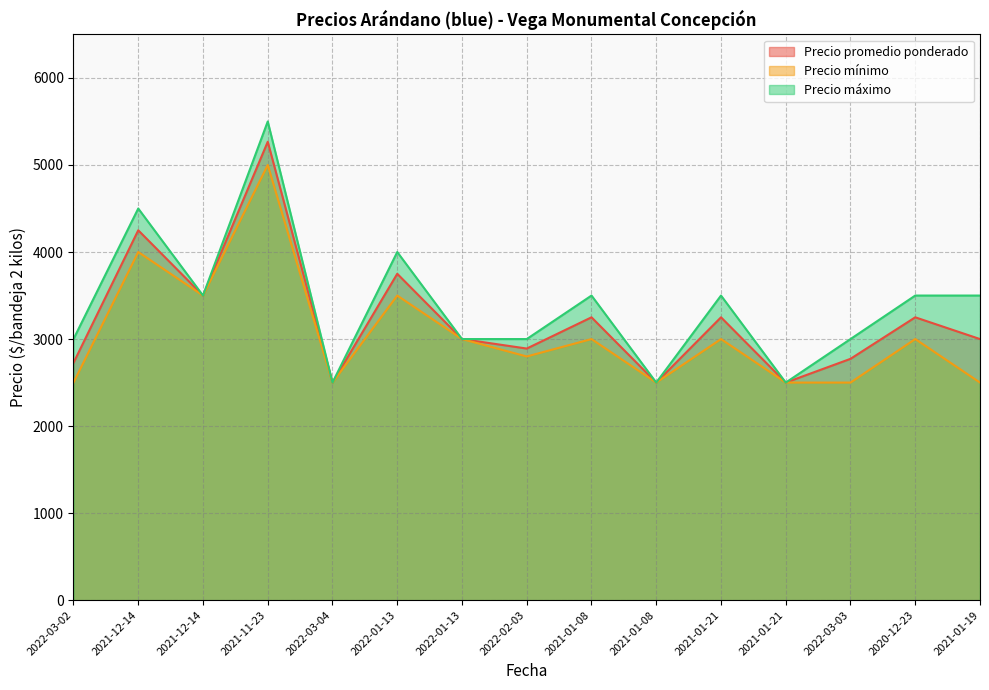

List the labels in order of Precio máximo value, largest first.

2021-11-23, 2021-12-14, 2022-01-13, 2021-12-14, 2021-01-08, 2021-01-21, 2020-12-23, 2021-01-19, 2022-03-02, 2022-01-13, 2022-02-03, 2022-03-03, 2022-03-04, 2021-01-08, 2021-01-21